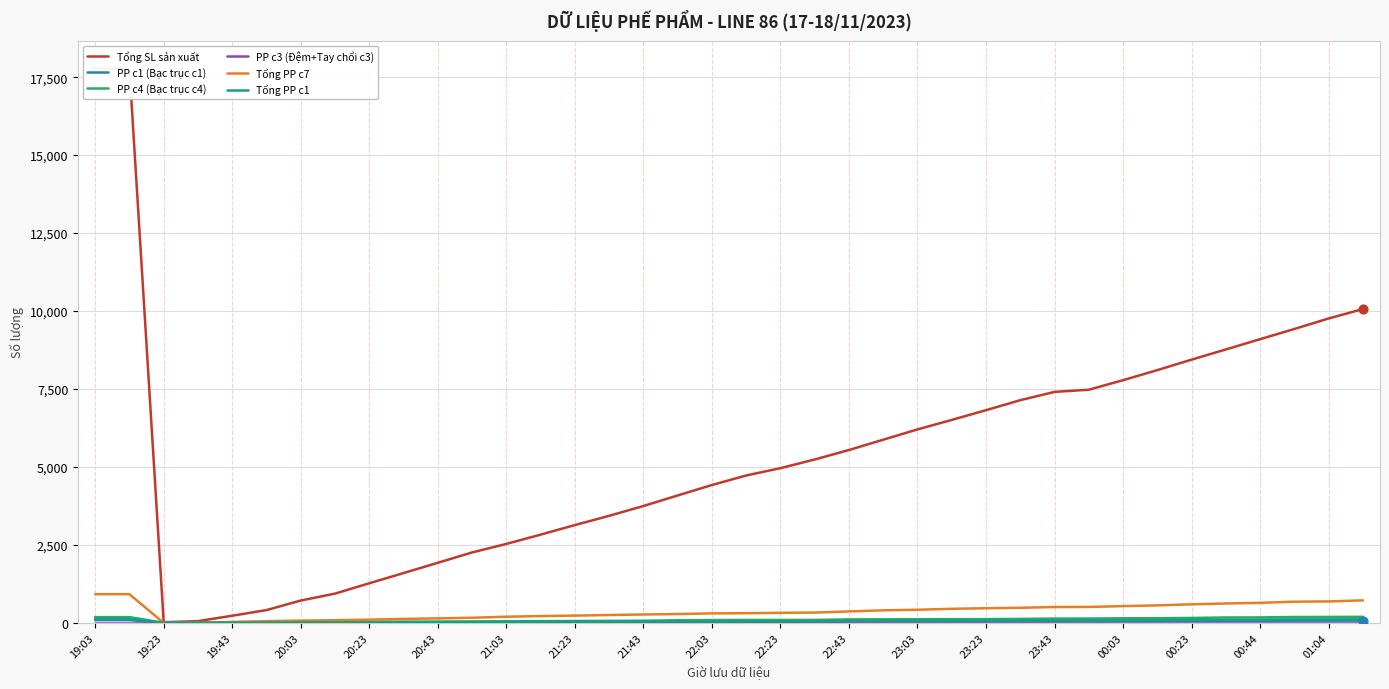

What is the total value across all series at 00:23?

9359